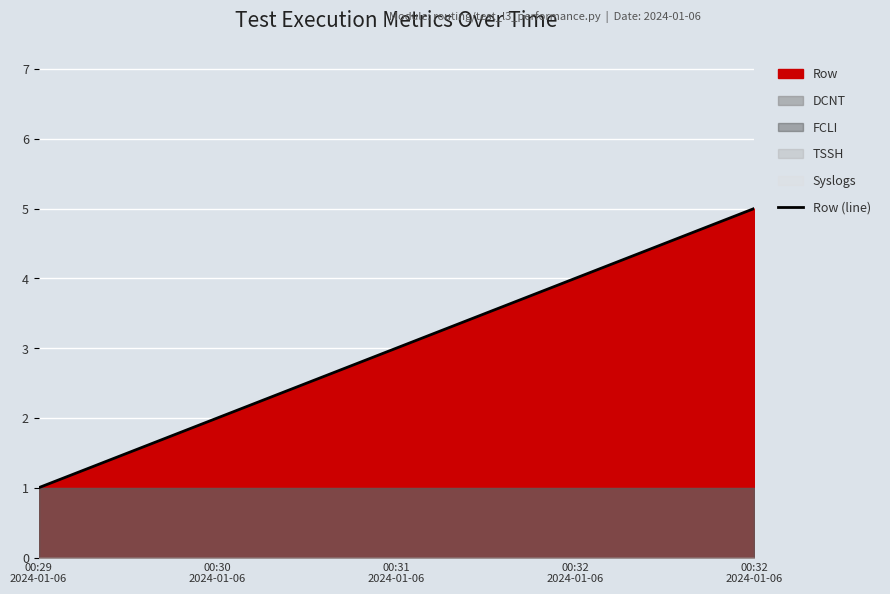

List the labels in order of value, largest first.

00:32
2024-01-06, 00:32
2024-01-06, 00:31
2024-01-06, 00:30
2024-01-06, 00:29
2024-01-06